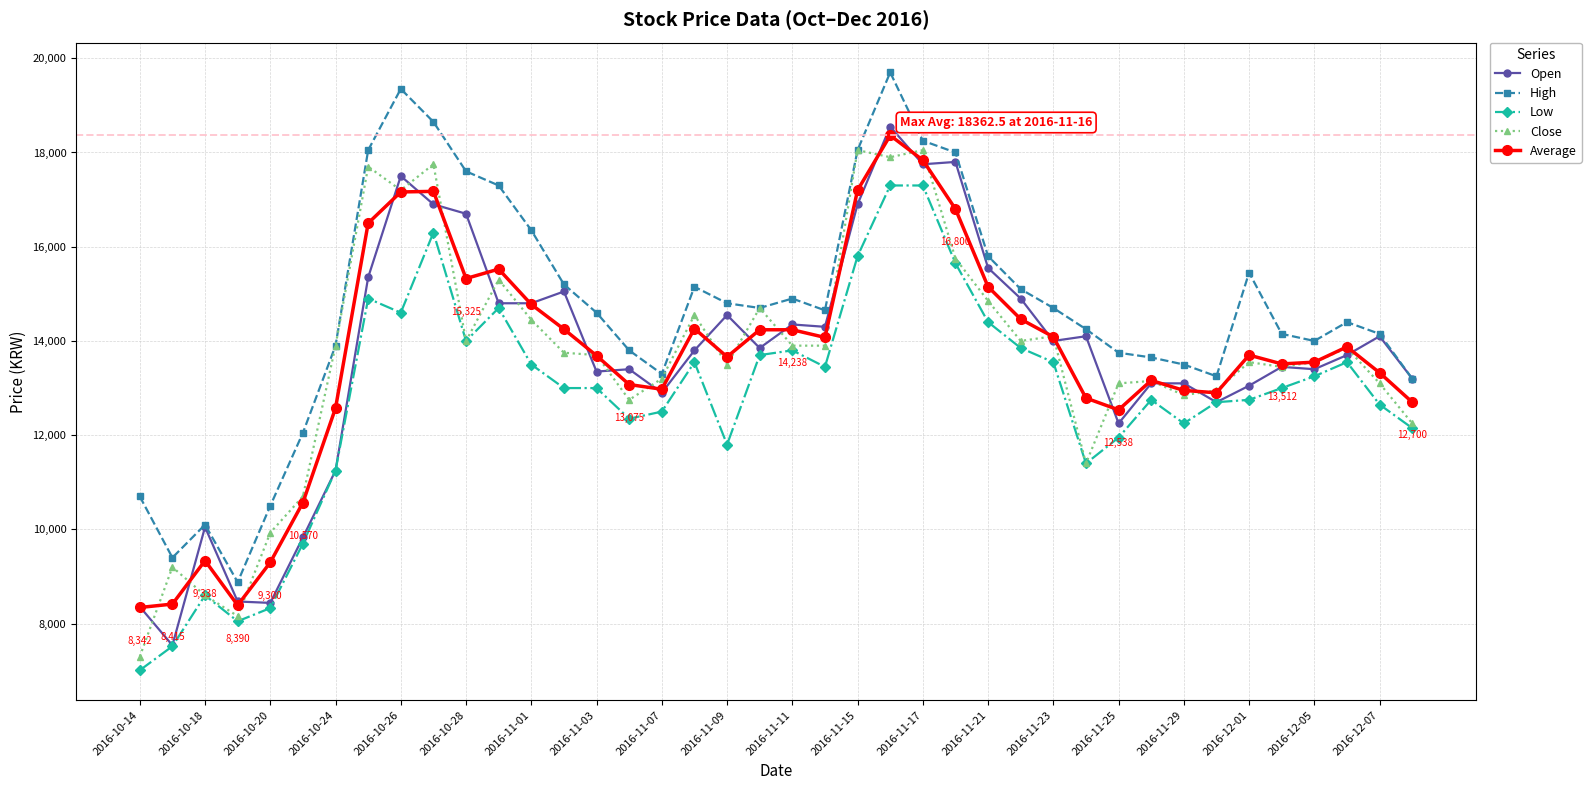

In Average, how many points are lower than both neighbors (excluding endpoints)?

8